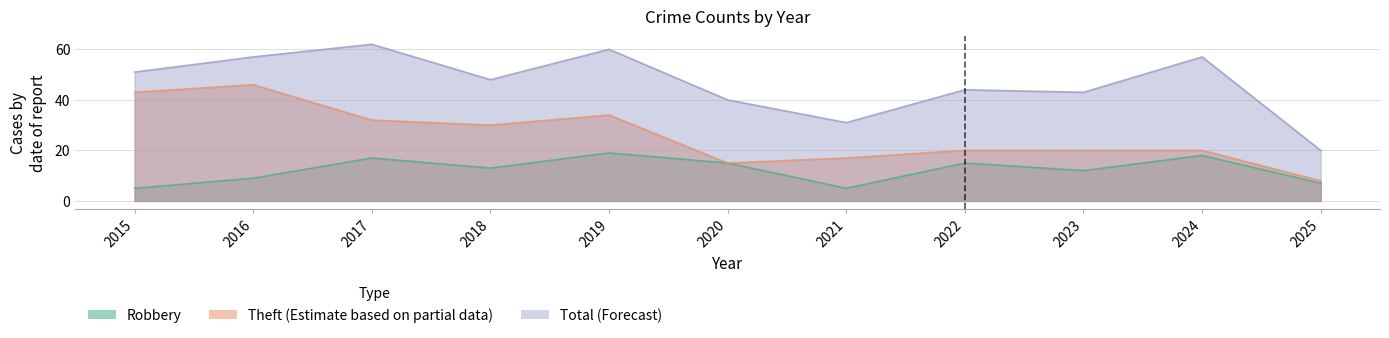

What value does the Theft series have at 2020, to the nearest 5?

15